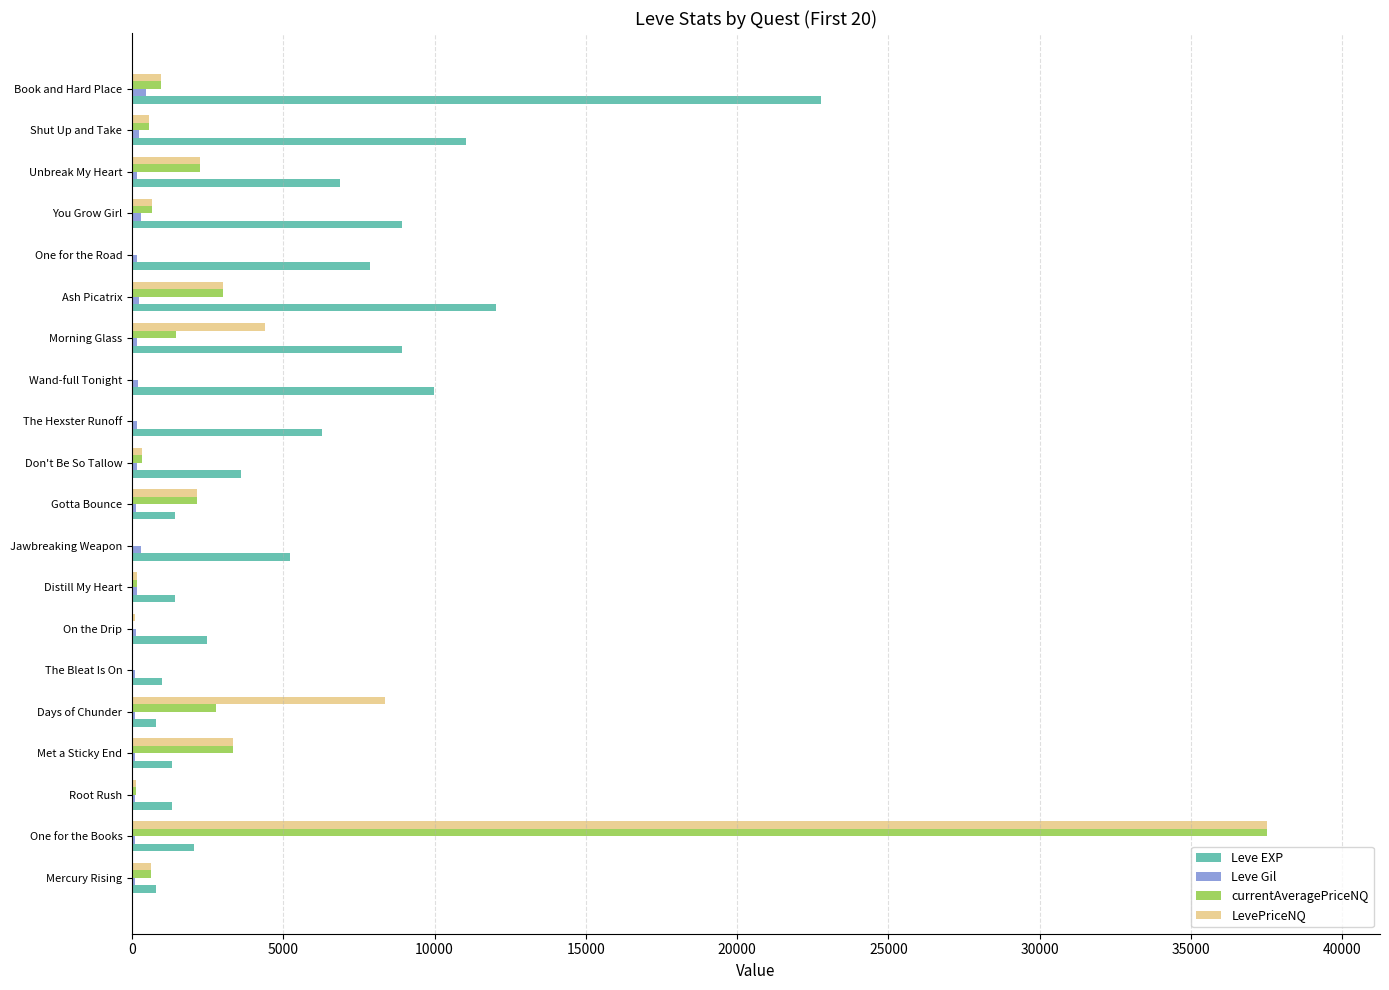

Which series changed the most between The Bleat Is On and Unbreak My Heart?

Leve EXP